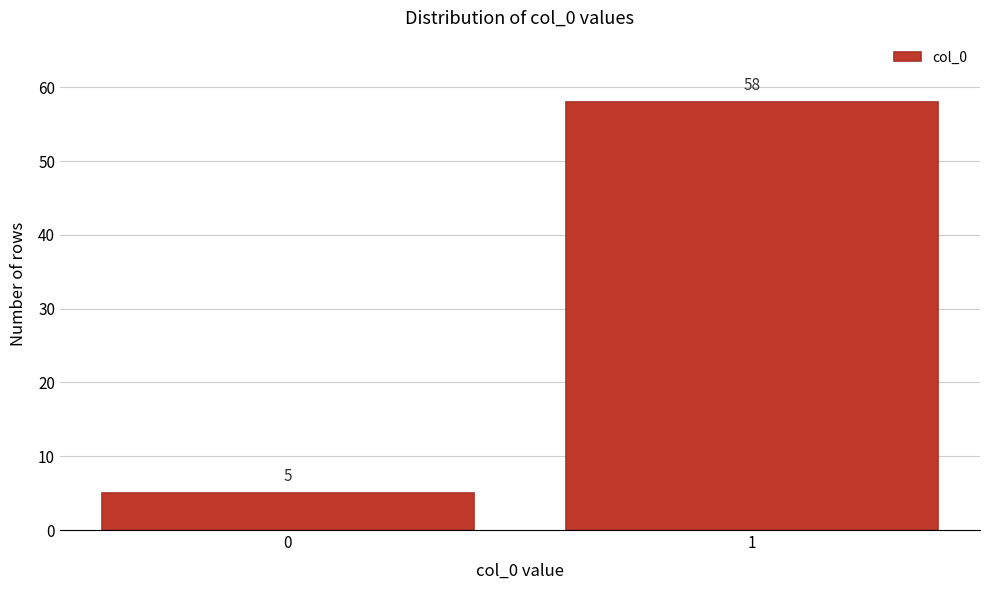

Reading left to right, transcribe all the data shown in this chart.

0=5	1=58